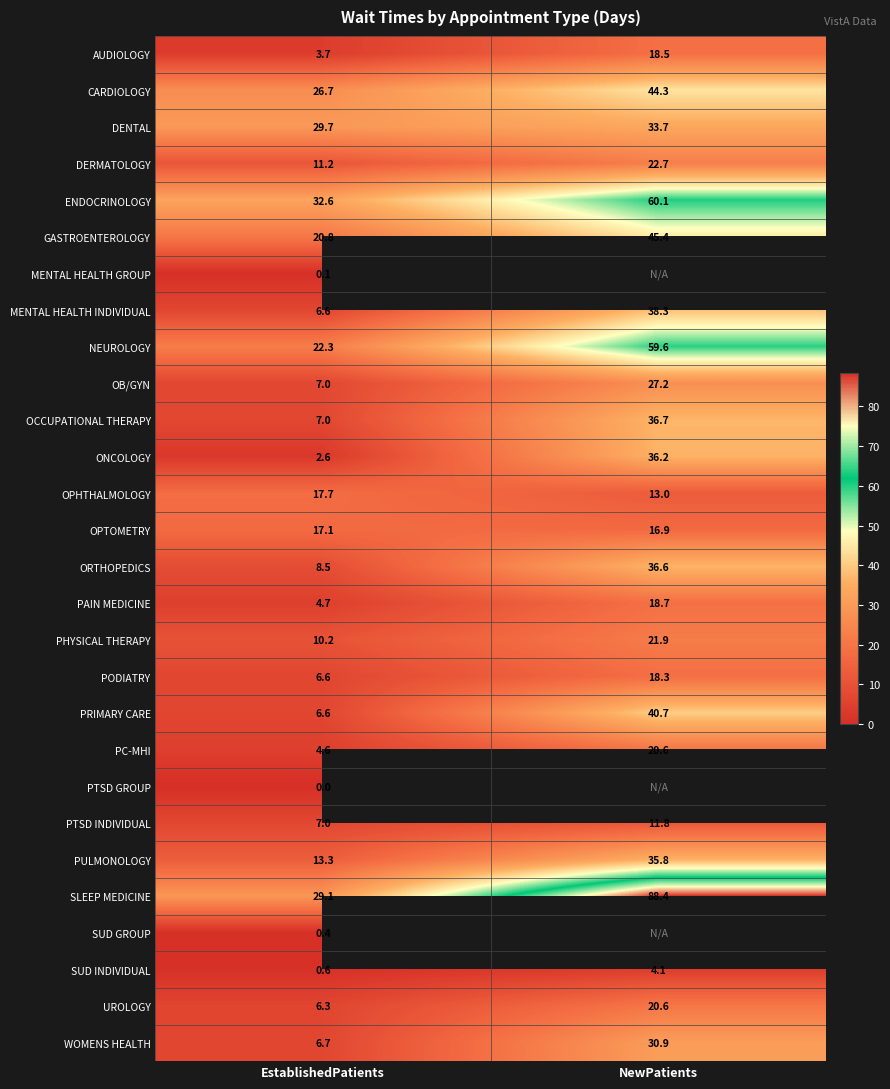

What value does the PAIN MEDICINE series have at NewPatients?

18.7